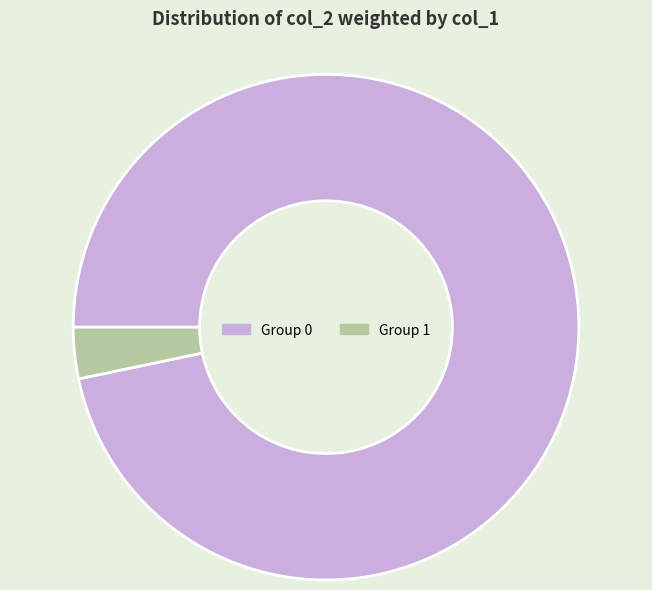

Which category has the smallest portion of the pie?

Group 1